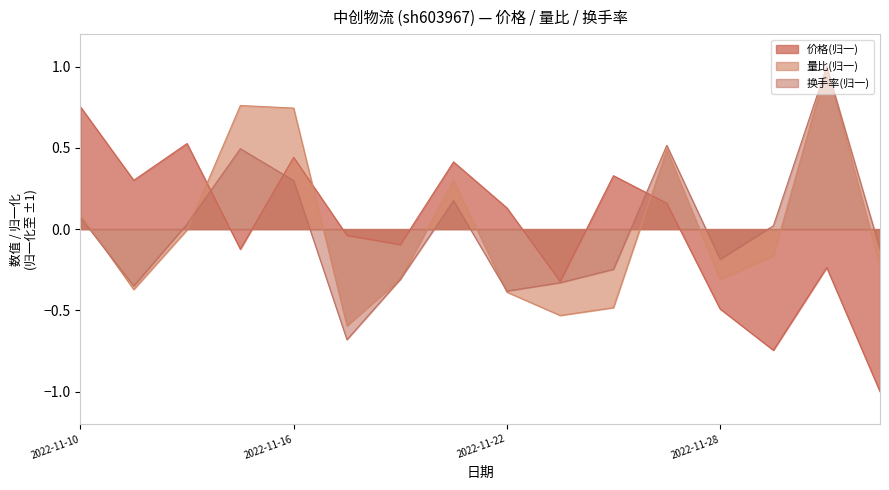

At 2022-11-28, list the series in order from largest to smallest.

换手率(归一), 量比(归一), 价格(归一)